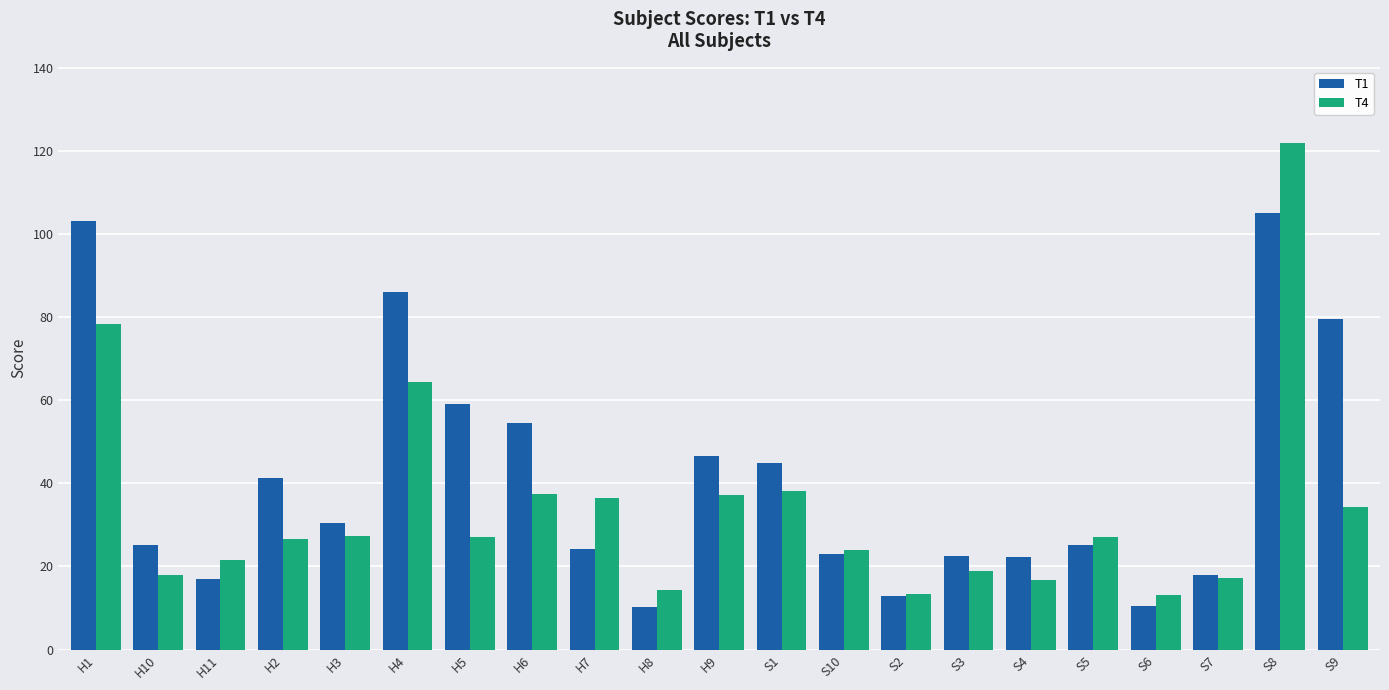

At which category does the chart reach its peak across all series?

S8